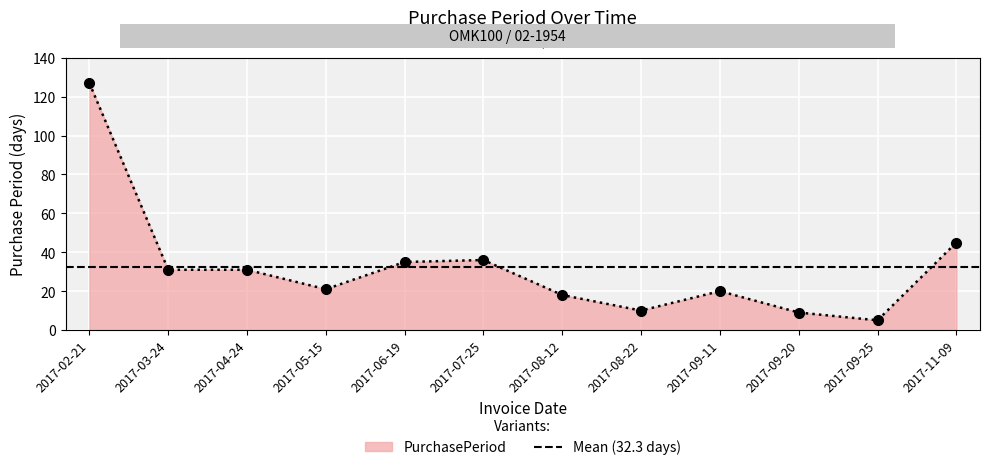

What is the label of the 1st point from the right?

2017-11-09